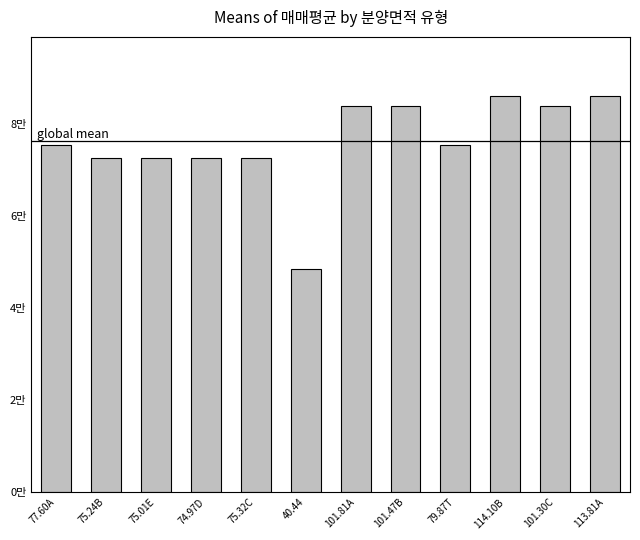

Are the bars horizontal?

No